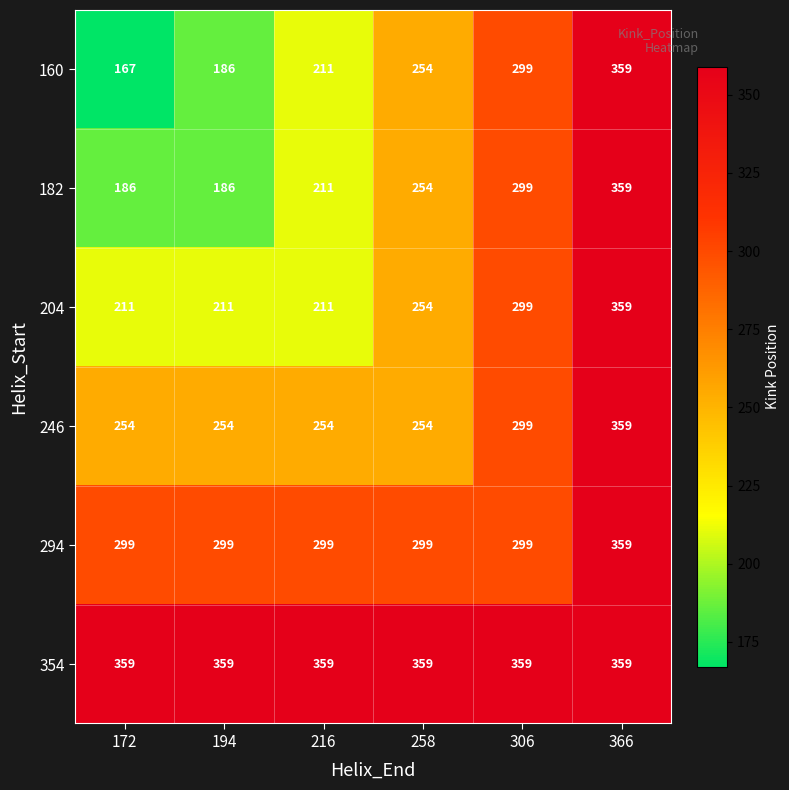

What is the approximate value of 204 at 258, to the nearest 50?

250